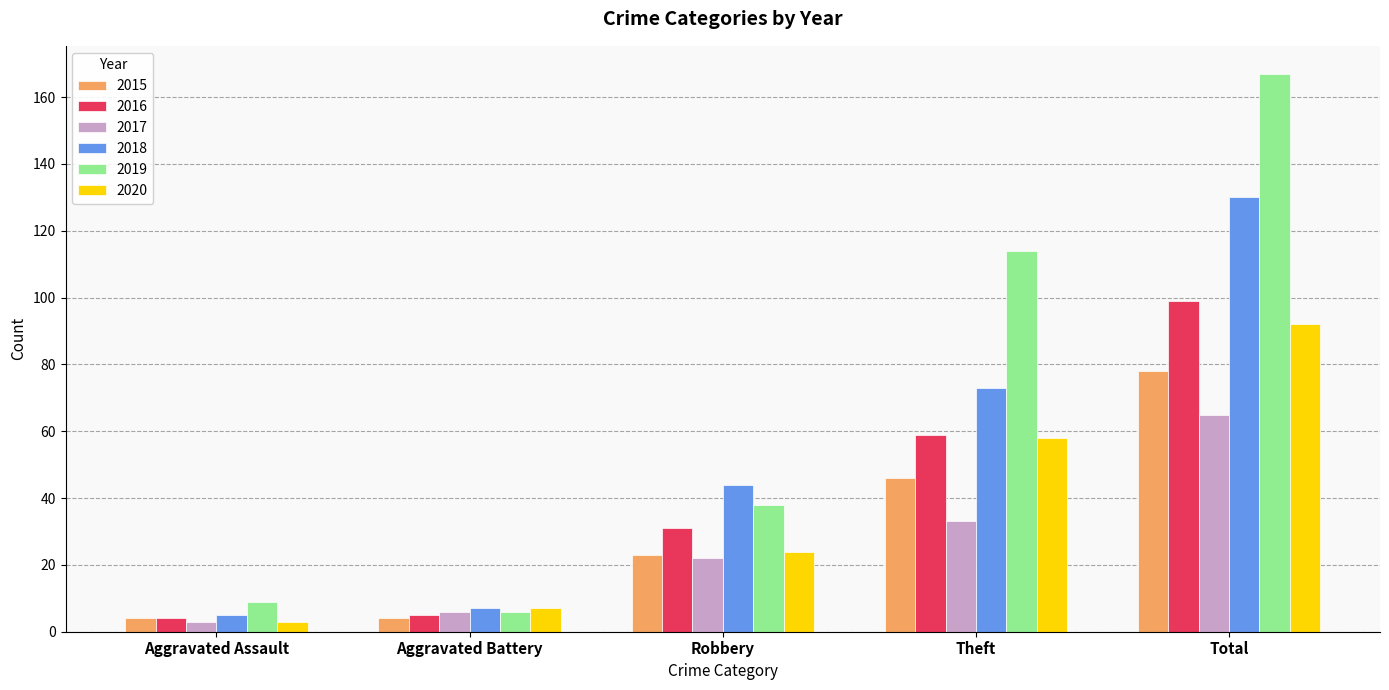

The value of 2015 at Robbery is 23. True or false?

True